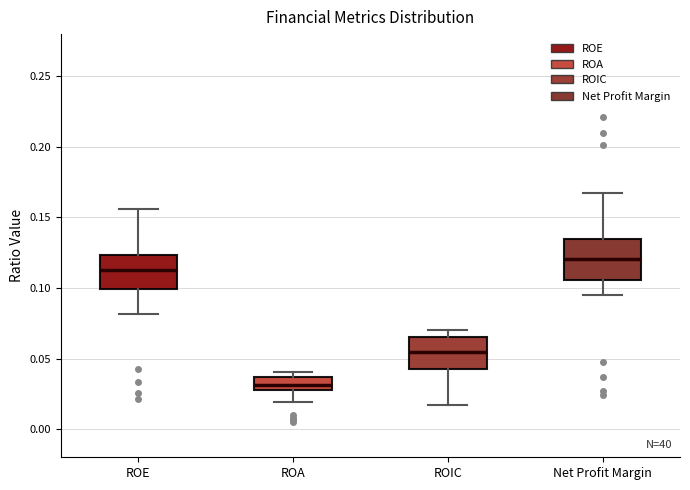

Which box has the lowest median line?

ROA